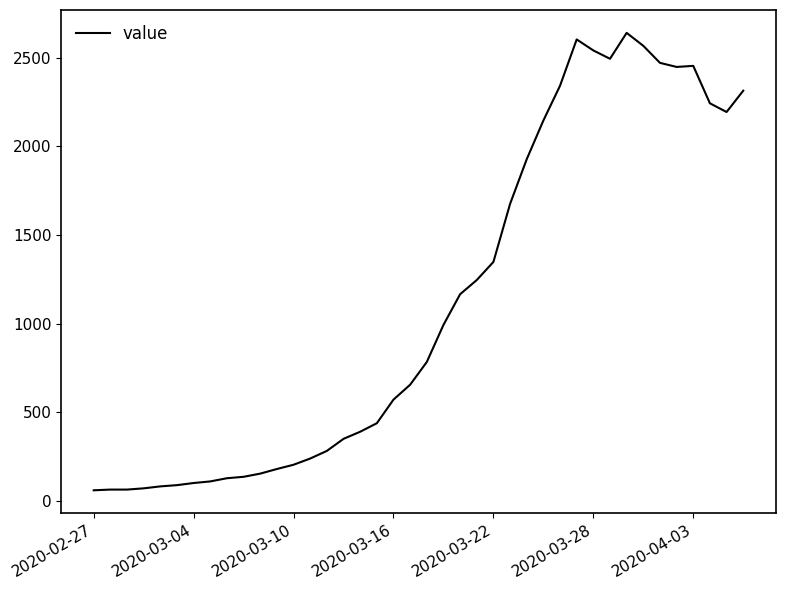

What is the smallest value displayed?

61